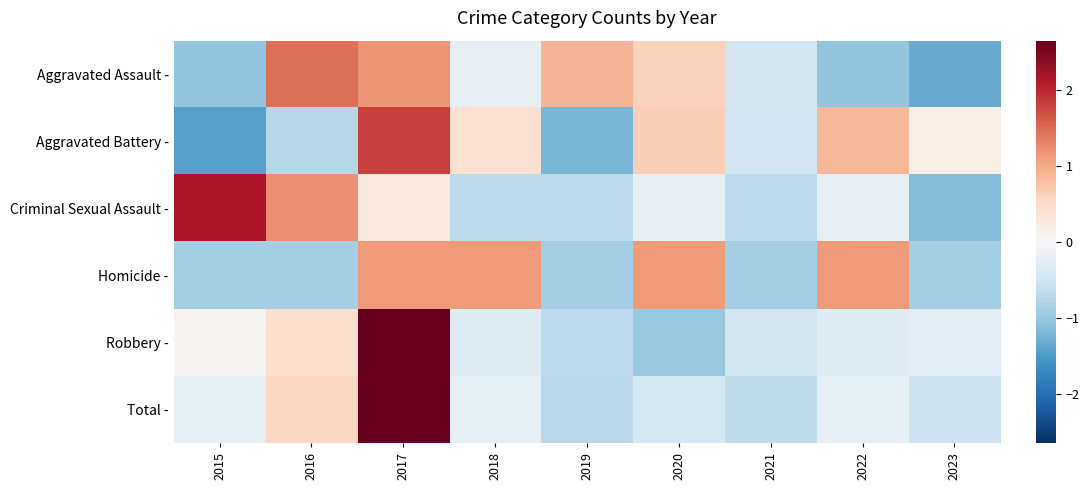

How many data points does each series have?

9